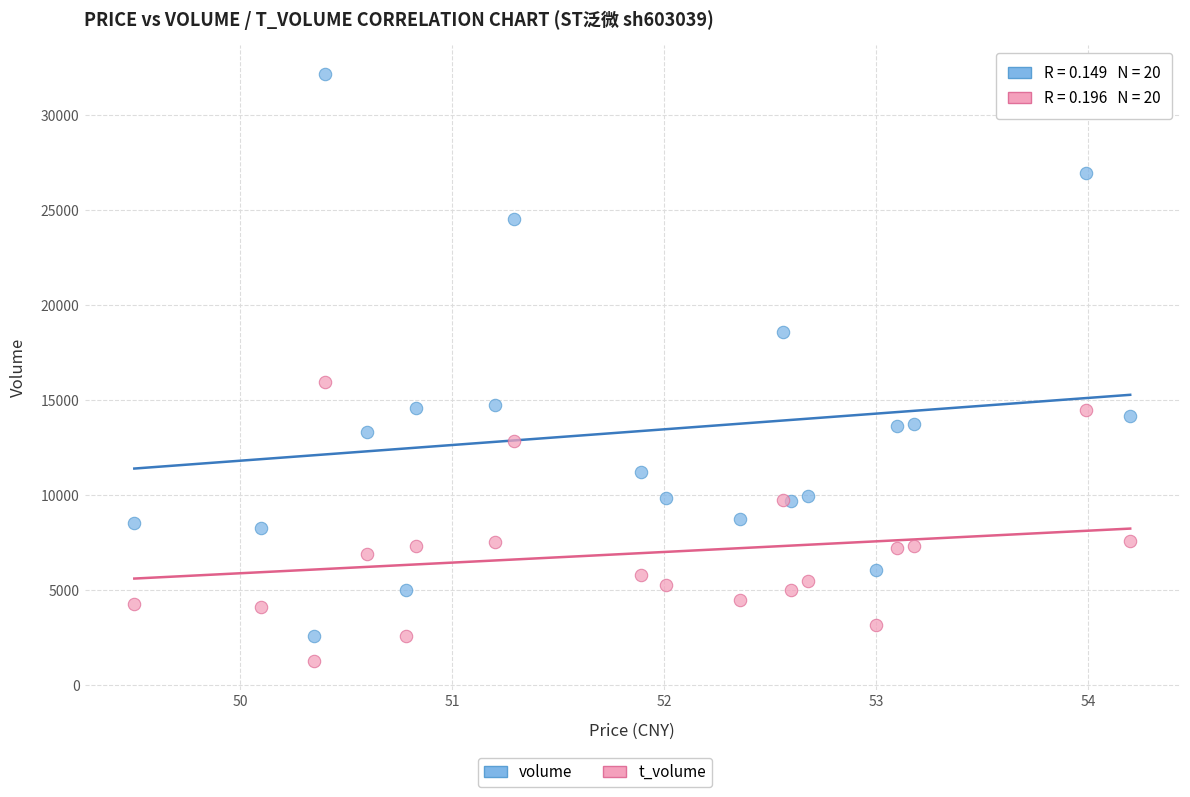

Which series has the widest spread of Y values?

volume